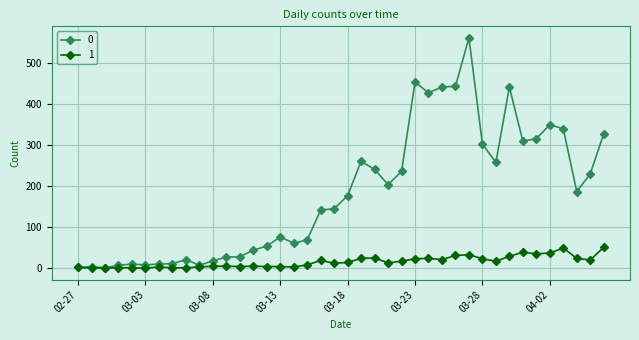

Does the chart display data point markers on the line(s)?

Yes